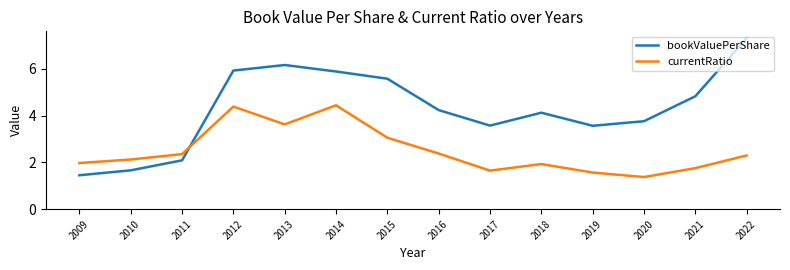

What is the spread (max minus min) of values at 2009?

0.5